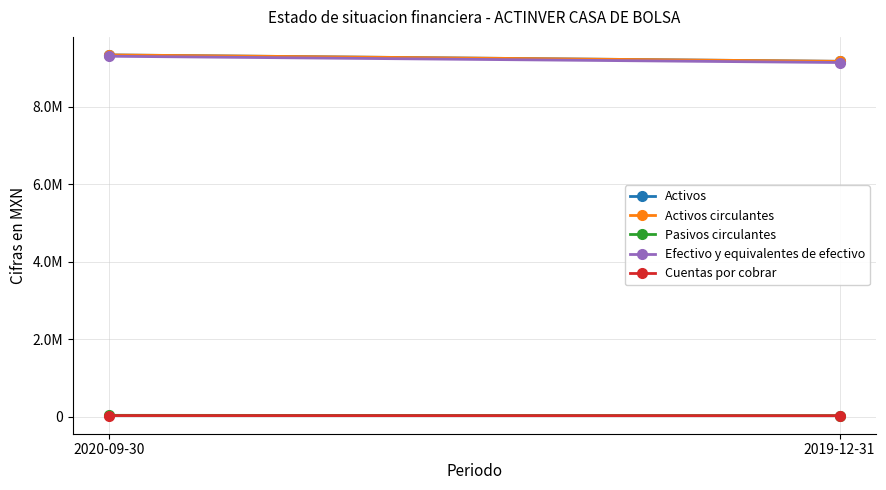

Reading left to right, extract all data points from this chart.

Activos: 2020-09-30=9337000	2019-12-31=9172000
Activos circulantes: 2020-09-30=9337000	2019-12-31=9172000
Pasivos circulantes: 2020-09-30=40000	2019-12-31=33000
Efectivo y equivalentes de efectivo: 2020-09-30=9303000	2019-12-31=9141000
Cuentas por cobrar: 2020-09-30=34000	2019-12-31=31000